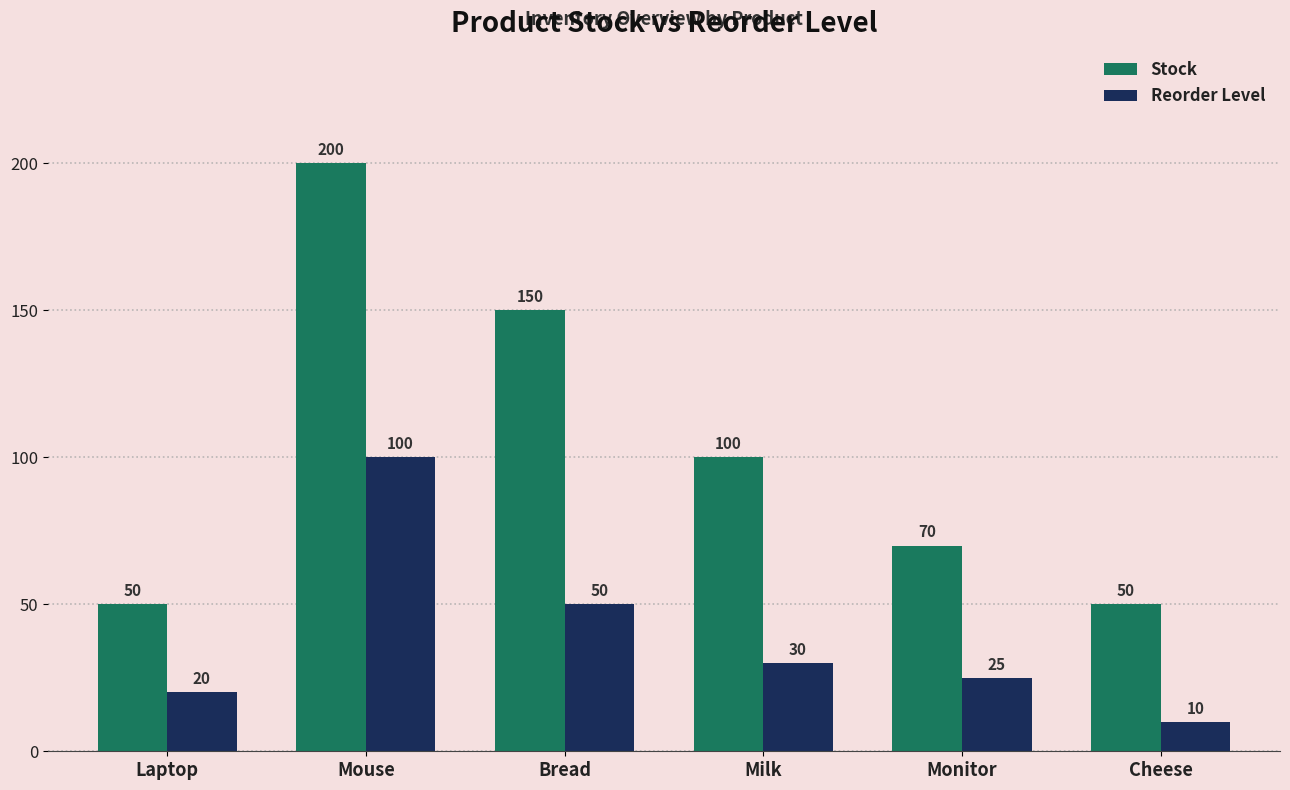

How many distinct data groups are displayed?

2